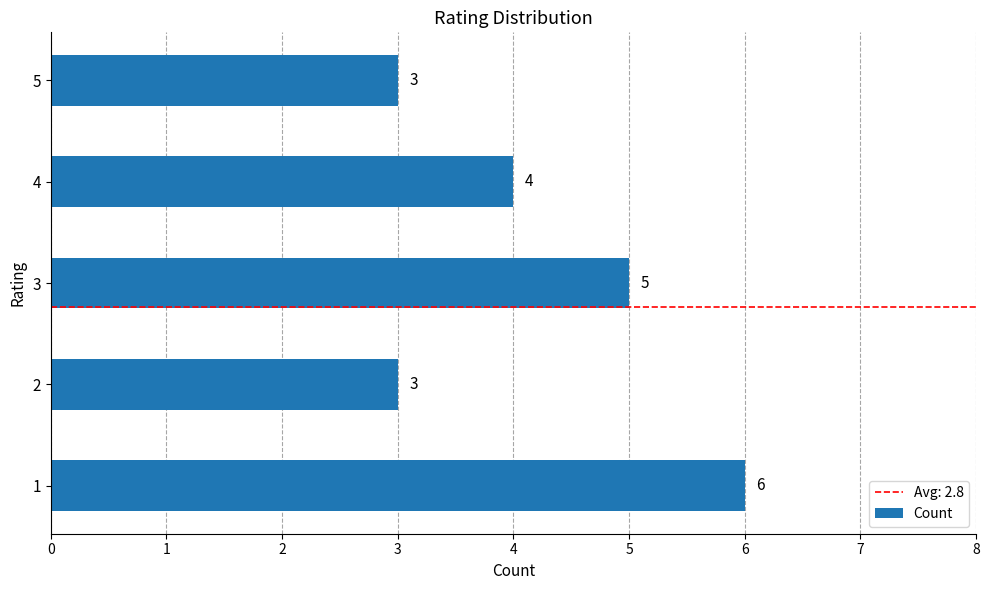

The chart shows a value of 3 at 3. True or false?

False